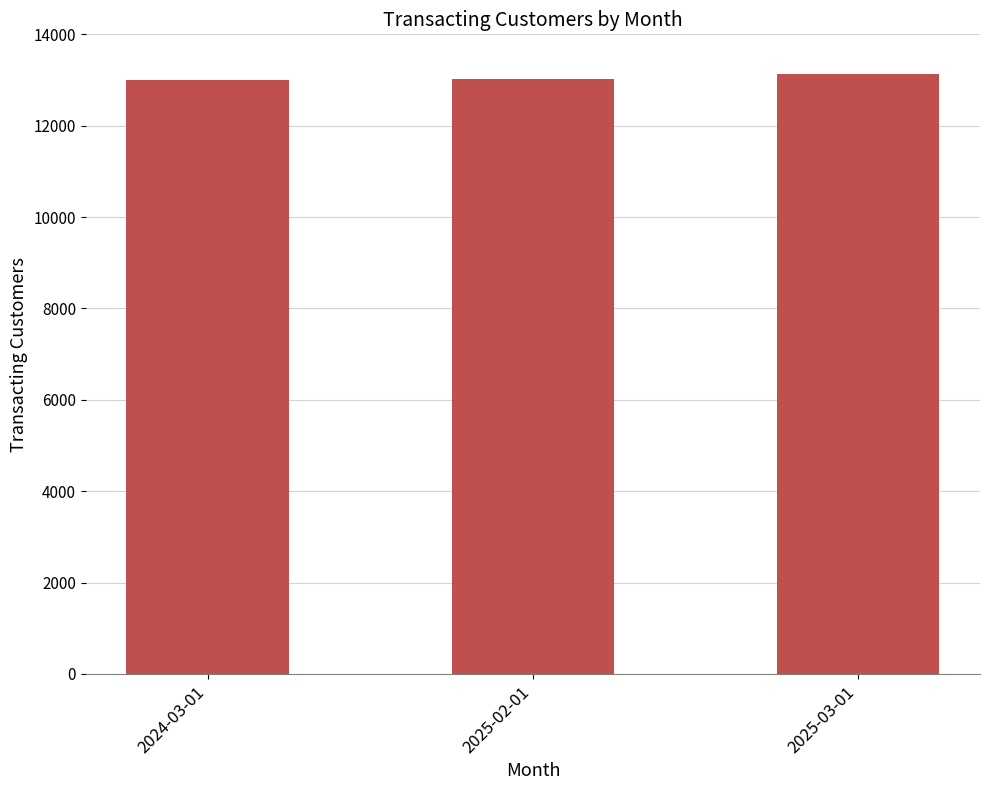

Count the values in the range 13001 to 13123.

3